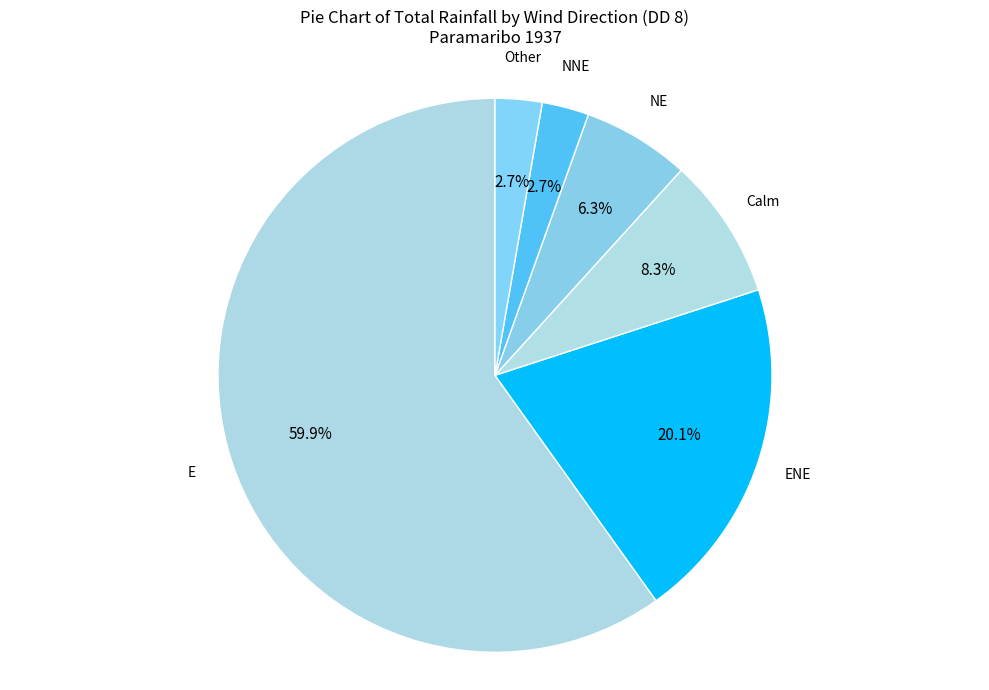

Combined, what portion of the pie is ENE and E?

80.0%